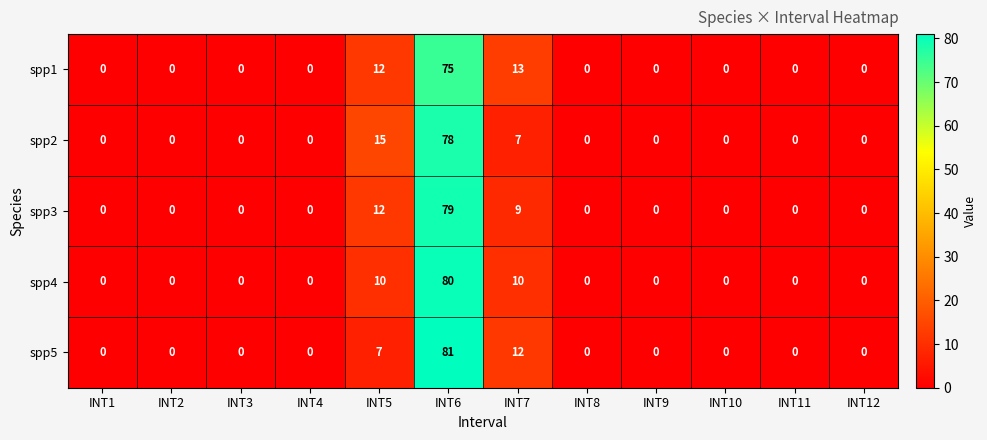

Is it true that spp1 equals 0 at INT2?

True